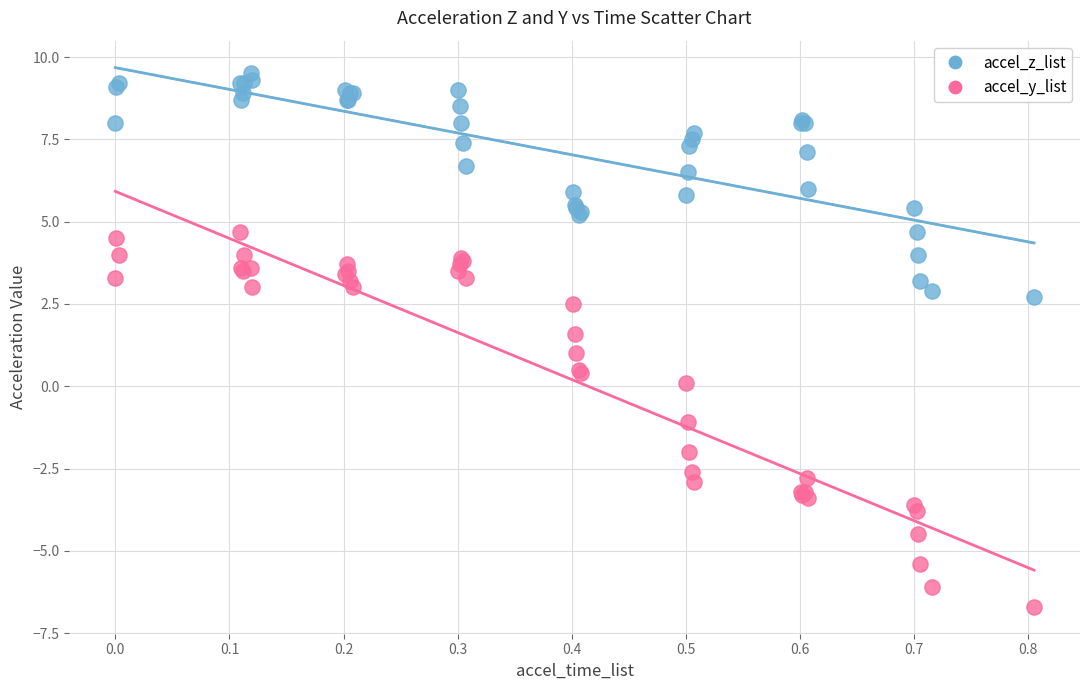

Which series has the widest spread of Y values?

accel_y_list